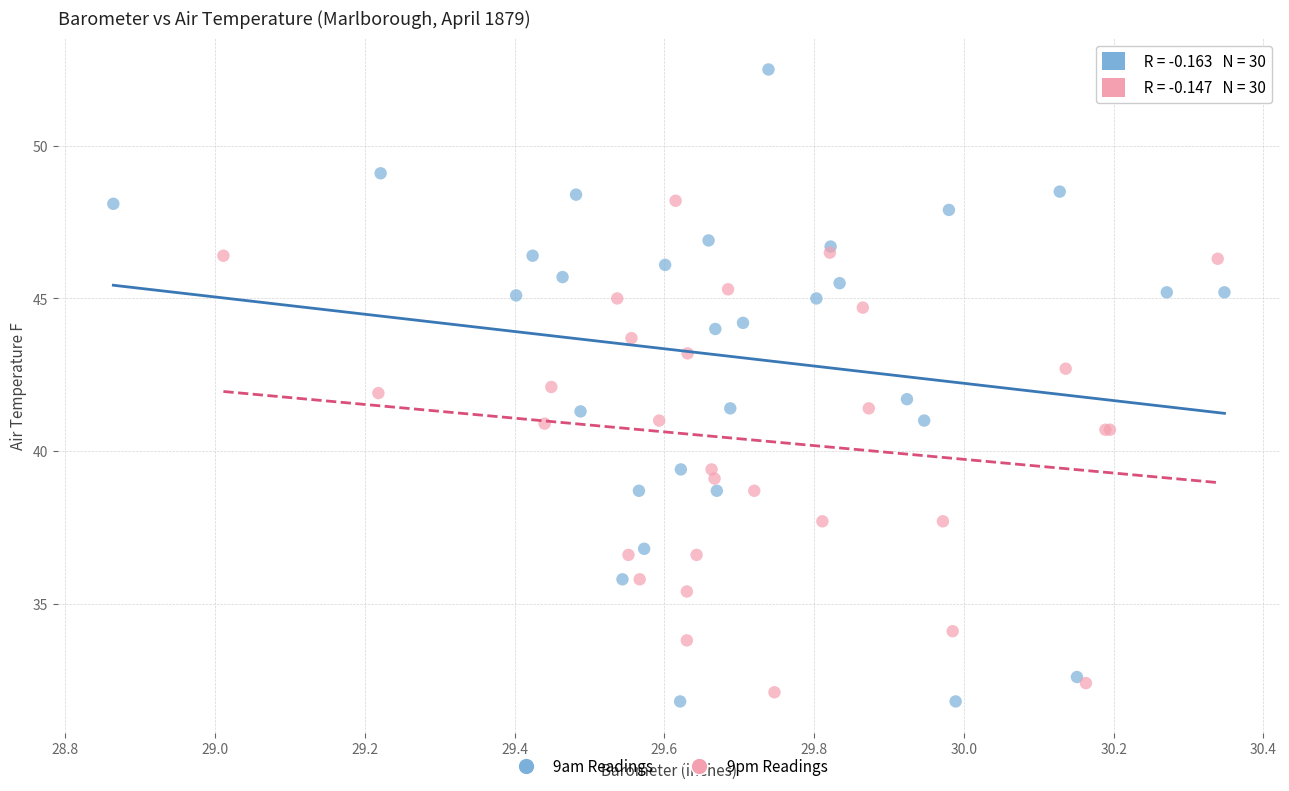

Which series reaches the maximum Y coordinate?

9am Readings